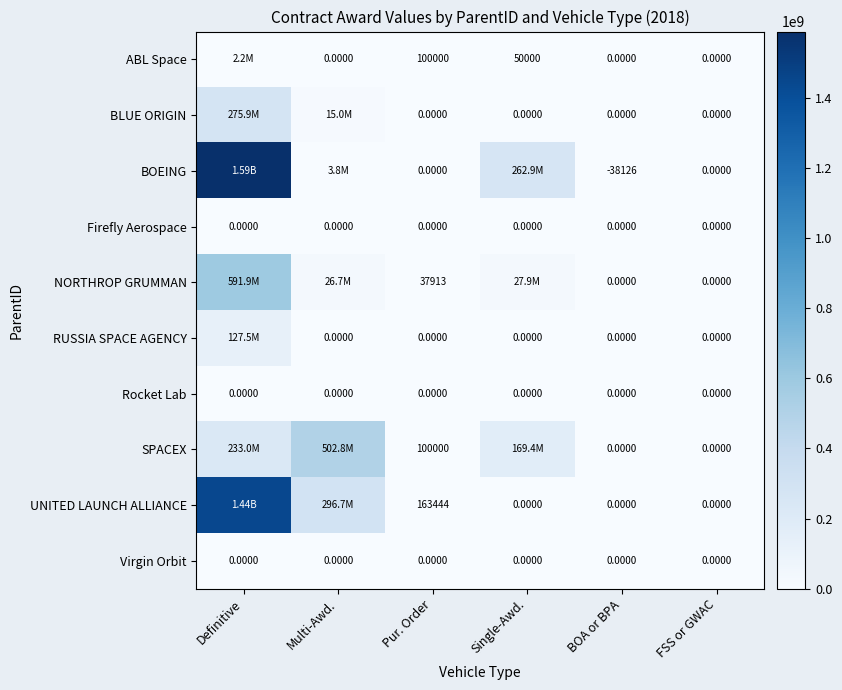

Is it true that SPACEX equals 323186906.0 at Definitive?

False